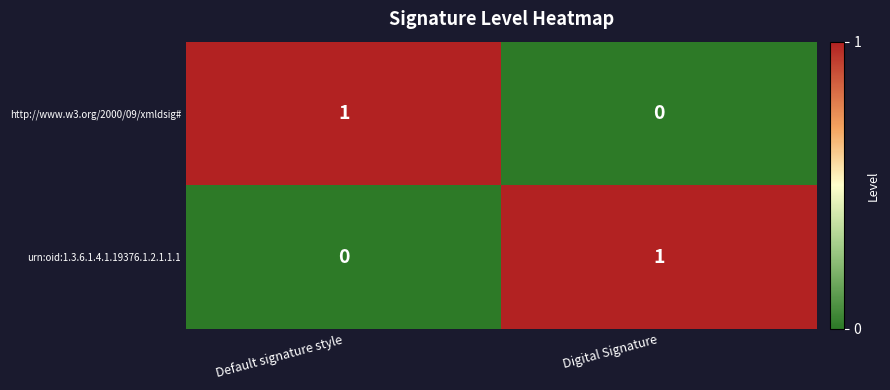

True or false: http://www.w3.org/2000/09/xmldsig# has a value of 0 at Default signature style.

False